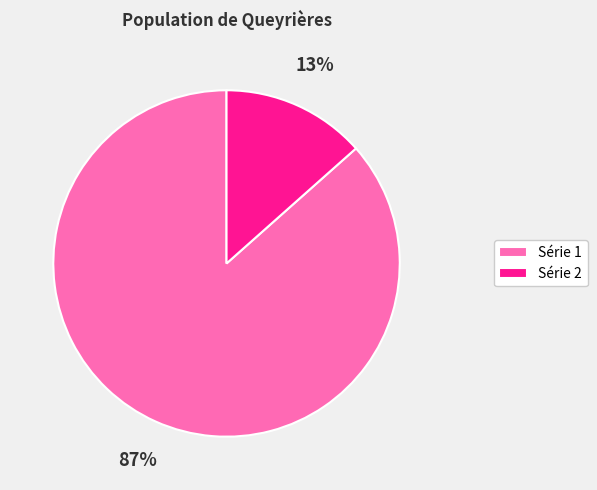

Which has a higher value, Série 2 or Série 1?

Série 1